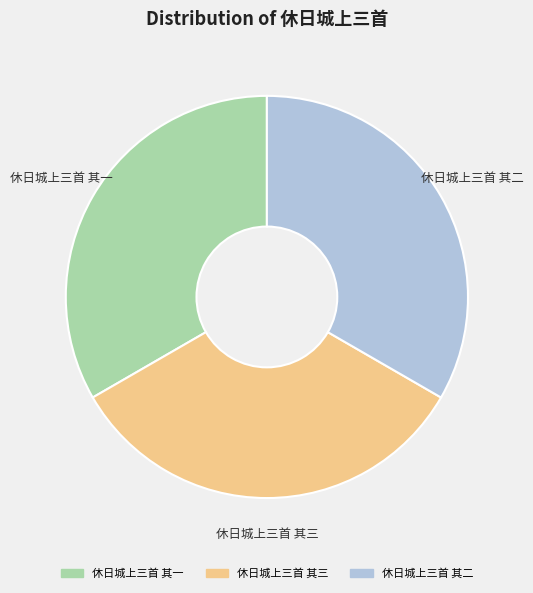

Combined, do 休日城上三首 其三 and 休日城上三首 其一 account for over 50%?

Yes